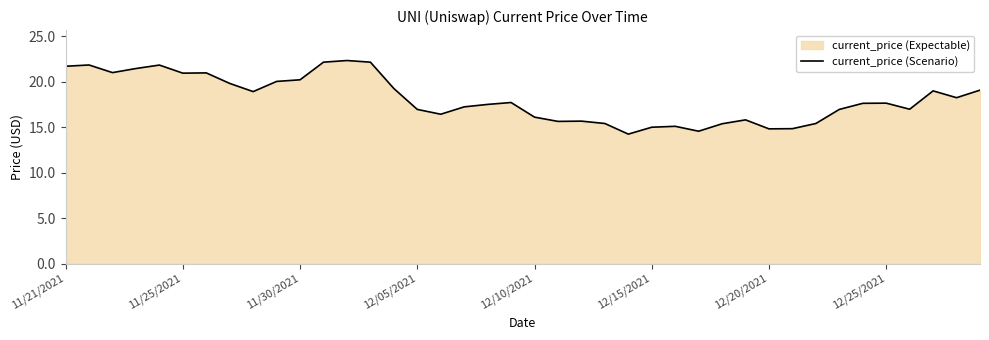

What is the smallest value displayed?

14.2